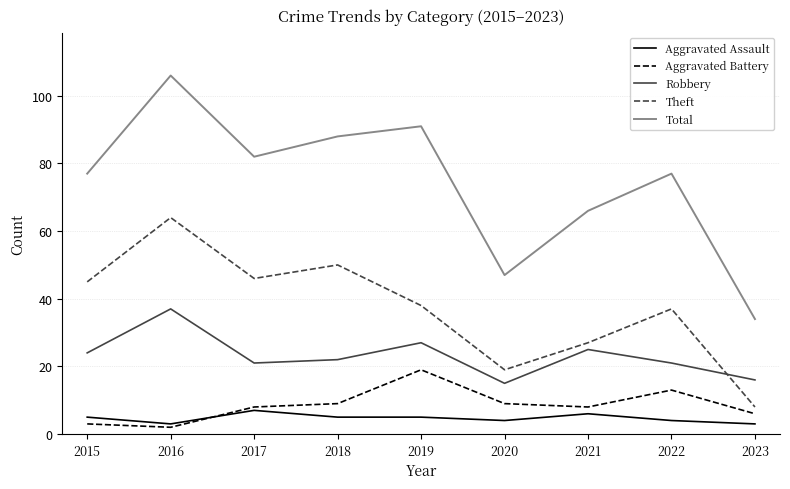

What is the maximum value shown in the chart?

106